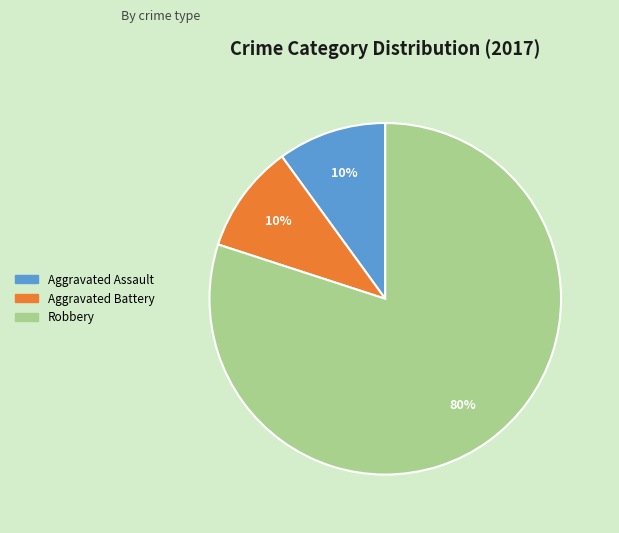

To the nearest percent, what is the difference between the largest and smallest slice percentages?

70%